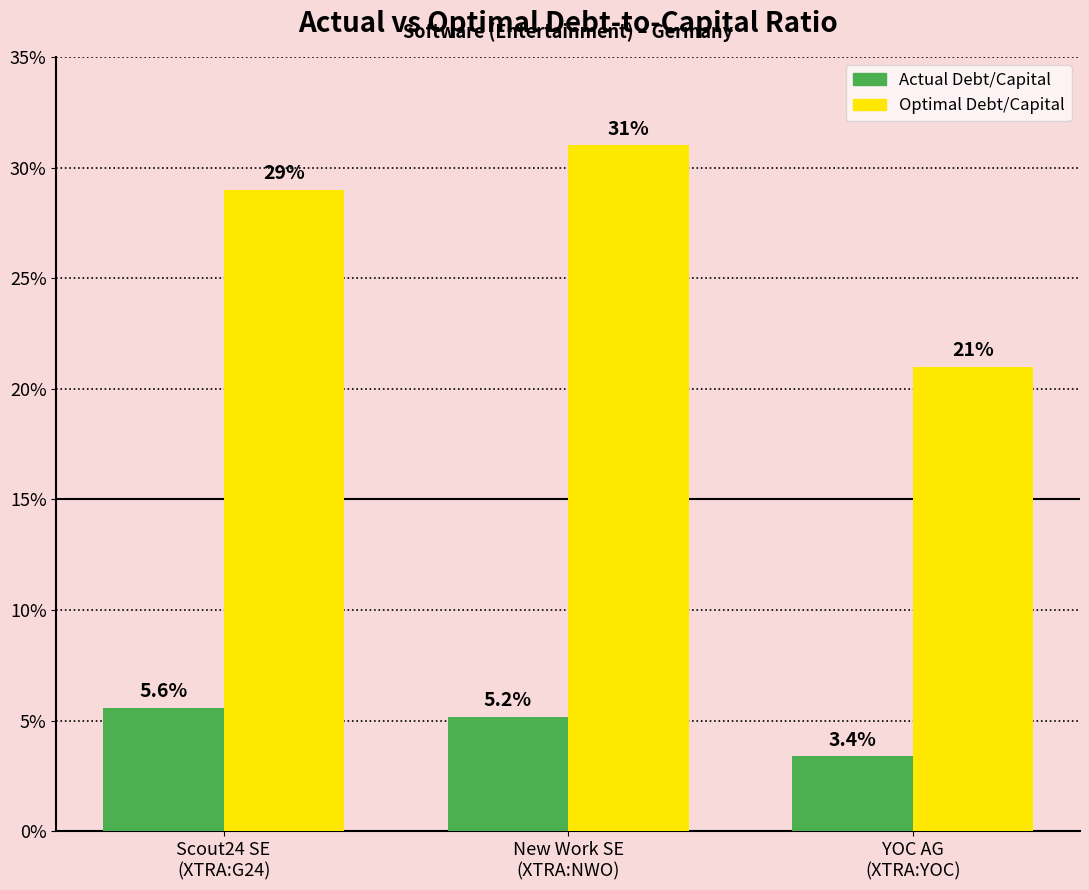

Reading left to right, what are all the values shown in this chart?

actual_debt_capital: 0.1	0.1	0.0
optimal_debt_capital: 0.3	0.3	0.2